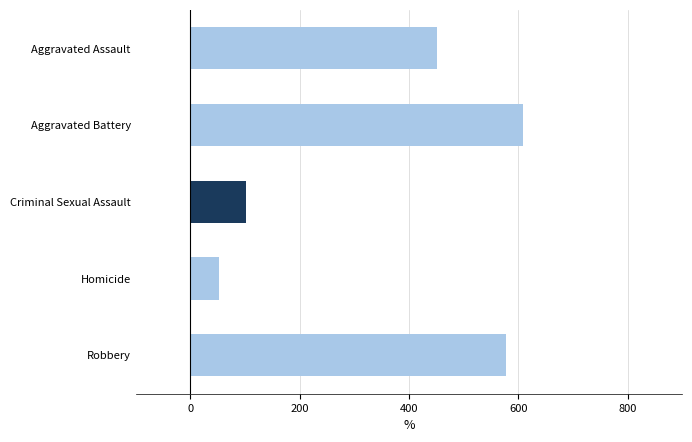

What is the label of the 1st bar from the top?

Aggravated Assault